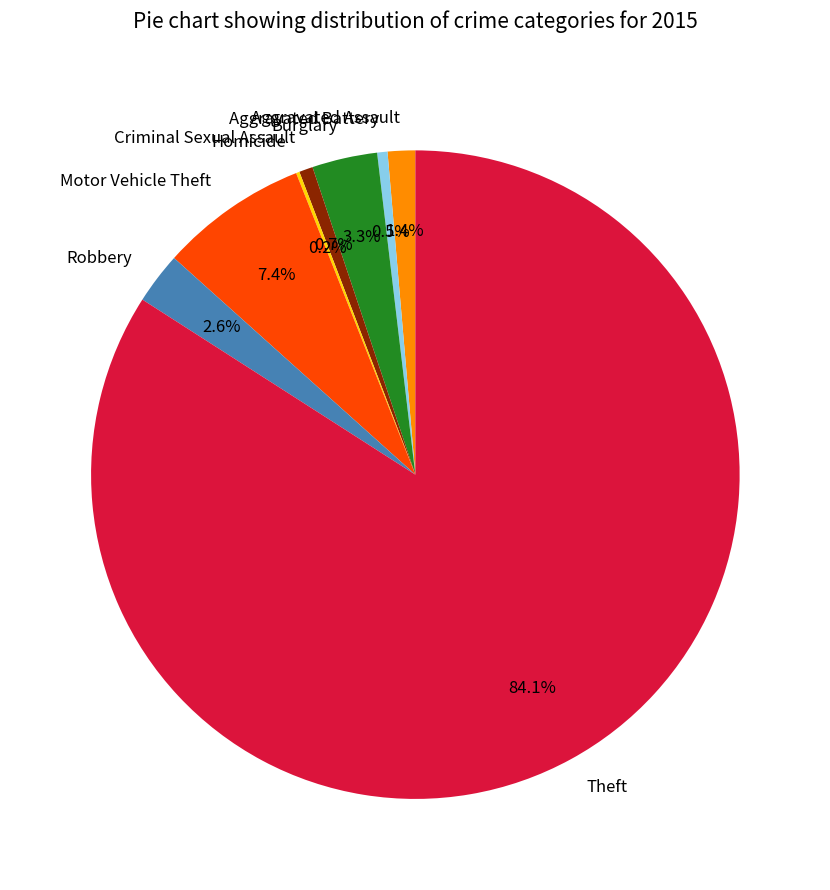

Combined, do Aggravated Battery and Motor Vehicle Theft account for over 50%?

No